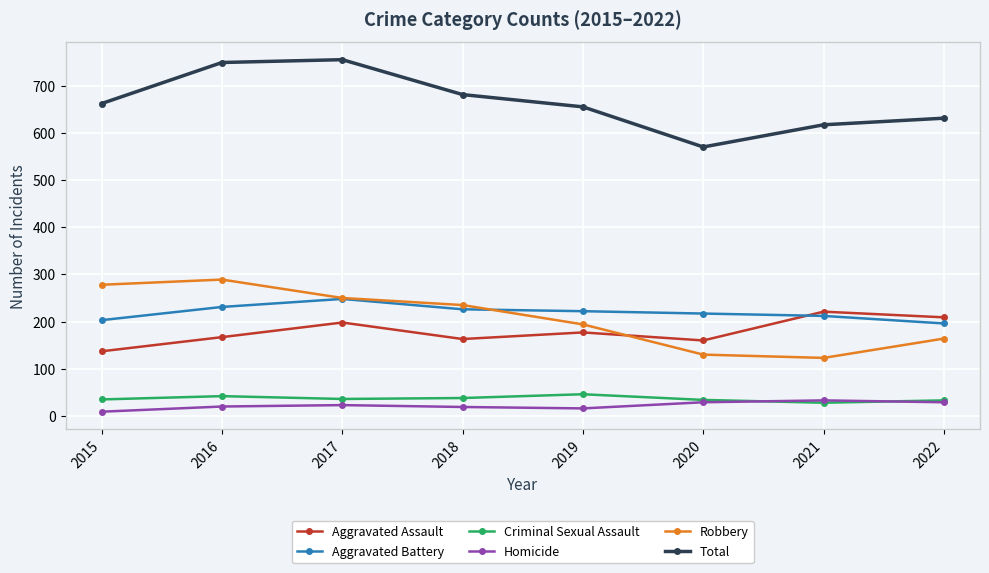

What is the difference between the highest and lowest values at 2017?

732